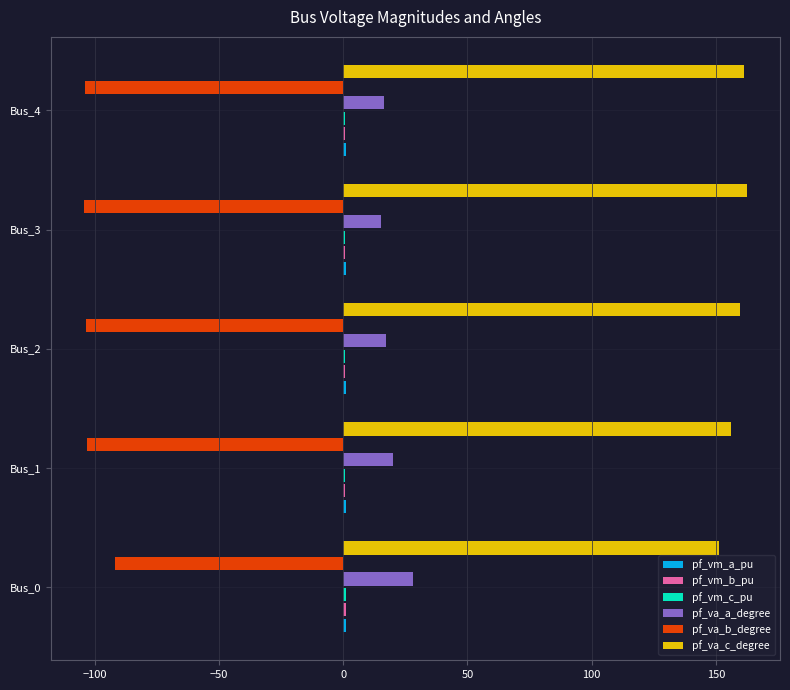

The value of pf_va_c_degree at Bus_2 is 159.8. True or false?

True